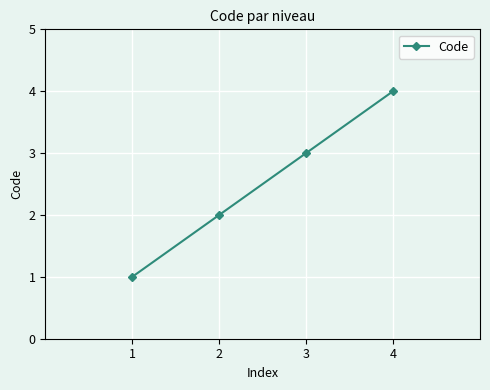

Which label corresponds to the largest value in the chart?

4